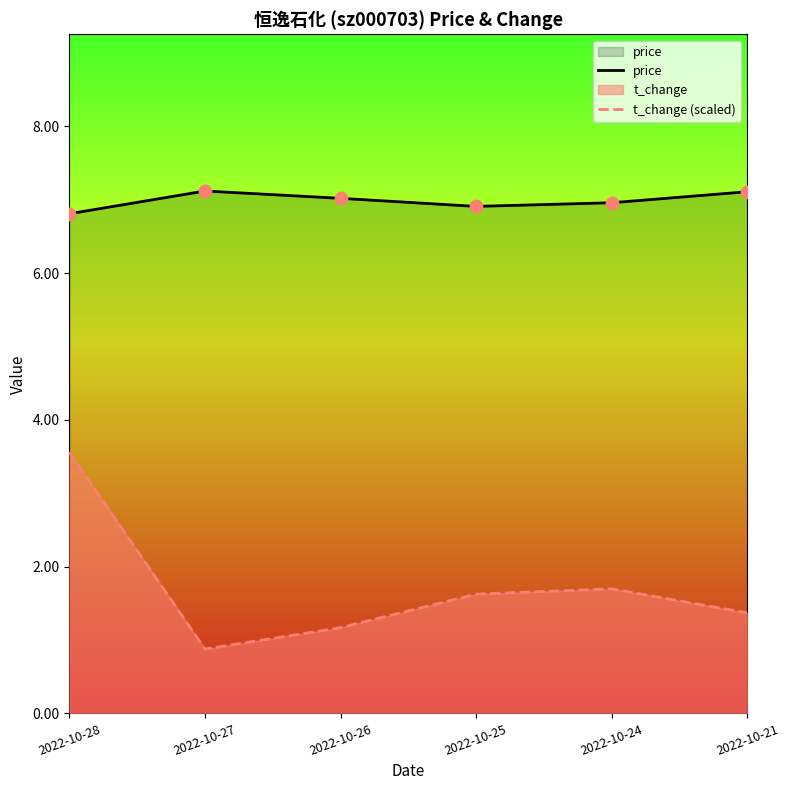

Which series reaches the maximum Y coordinate?

price